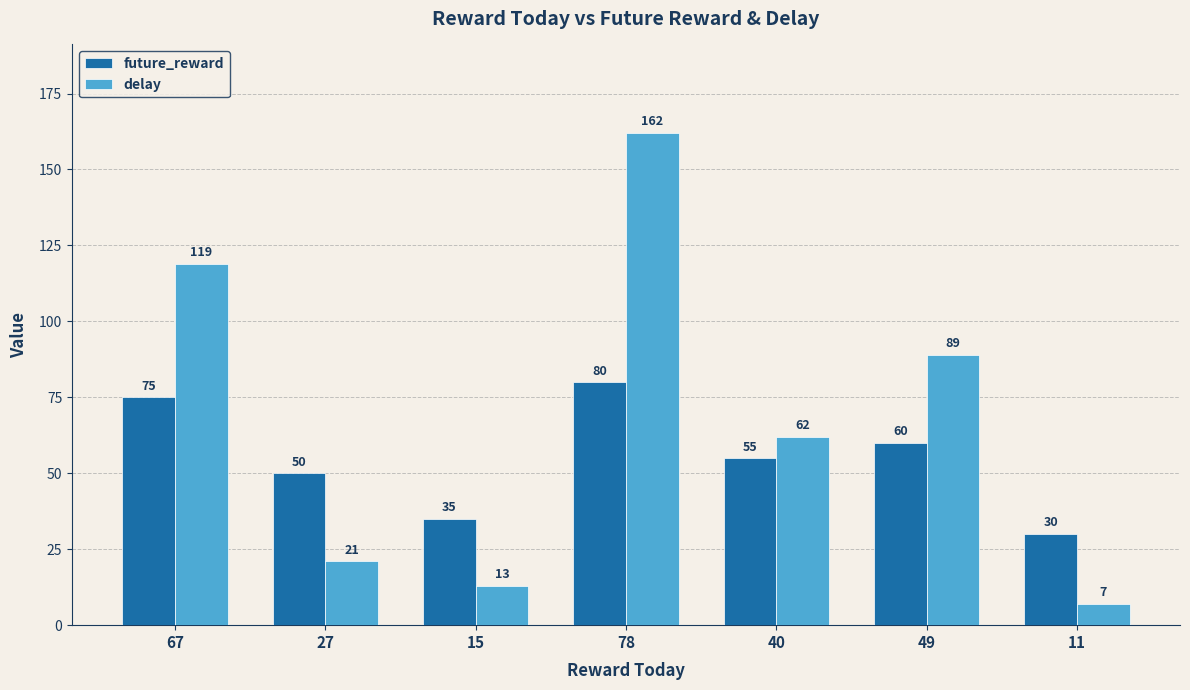

What is the sum of the future_reward values at 78 and 40?

135